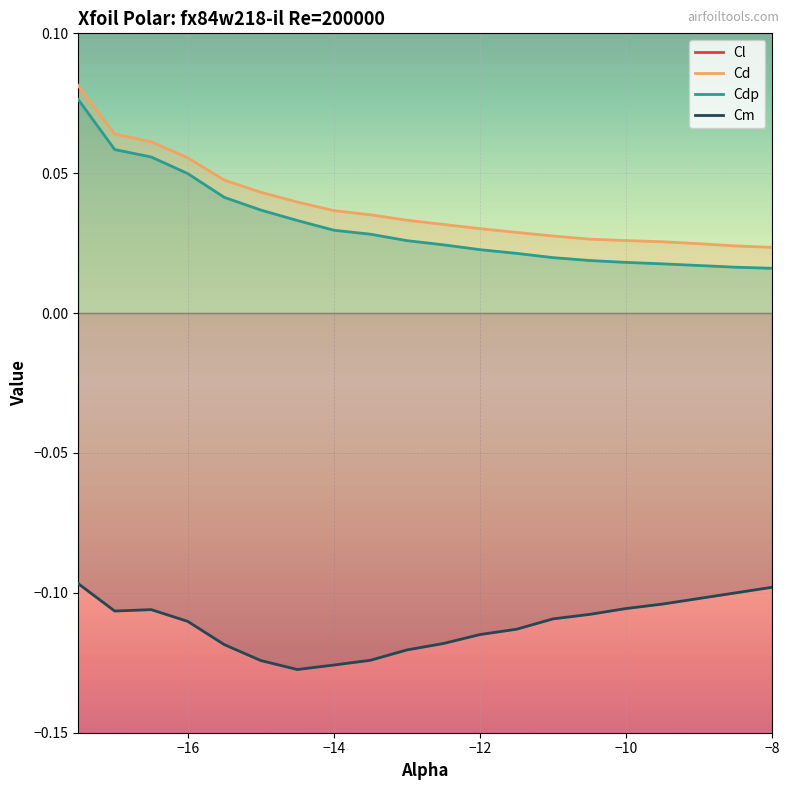

True or false: Cdp and Cm cross at least once.

False